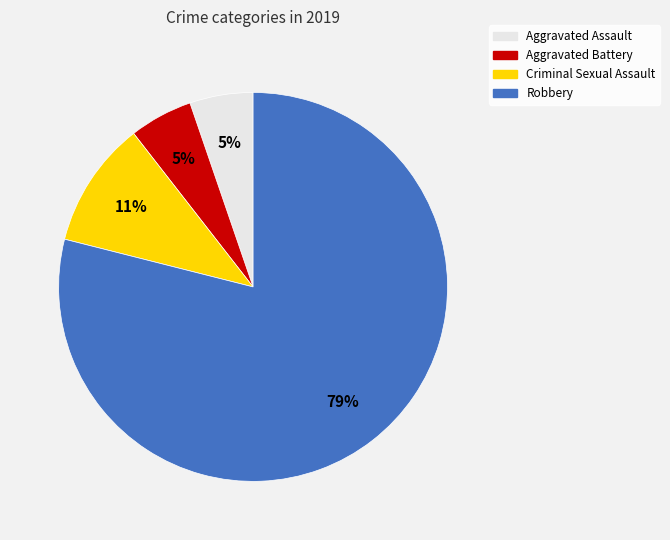

What is the ratio of the value at Aggravated Battery to the value at Aggravated Assault?

1.0